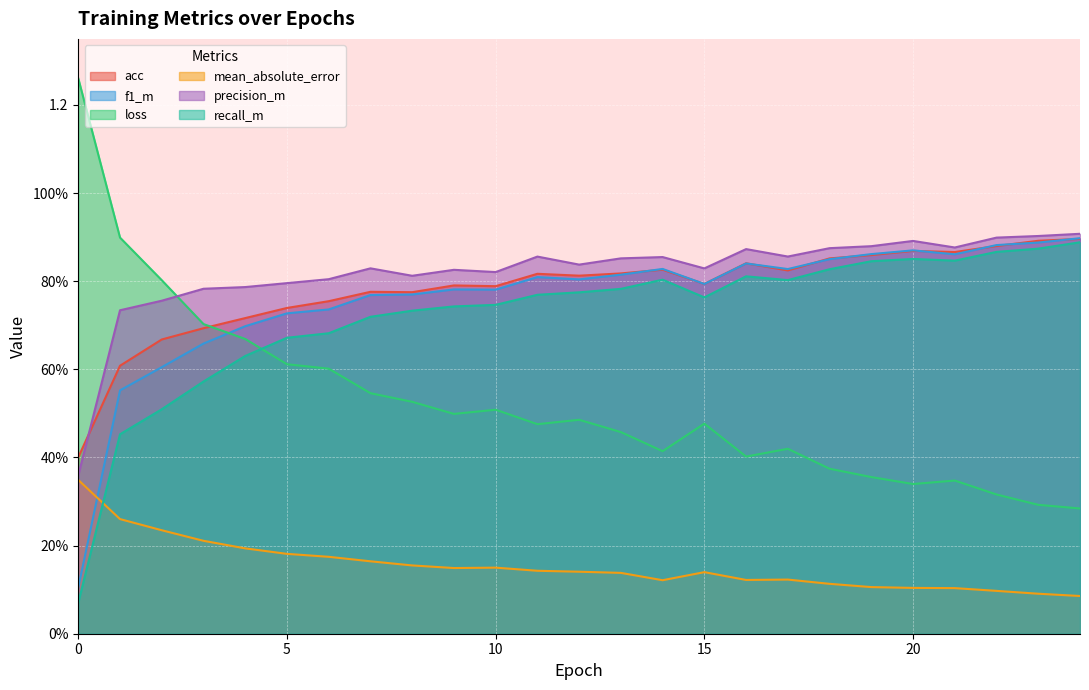

What is the sum of all acc values?

19.6